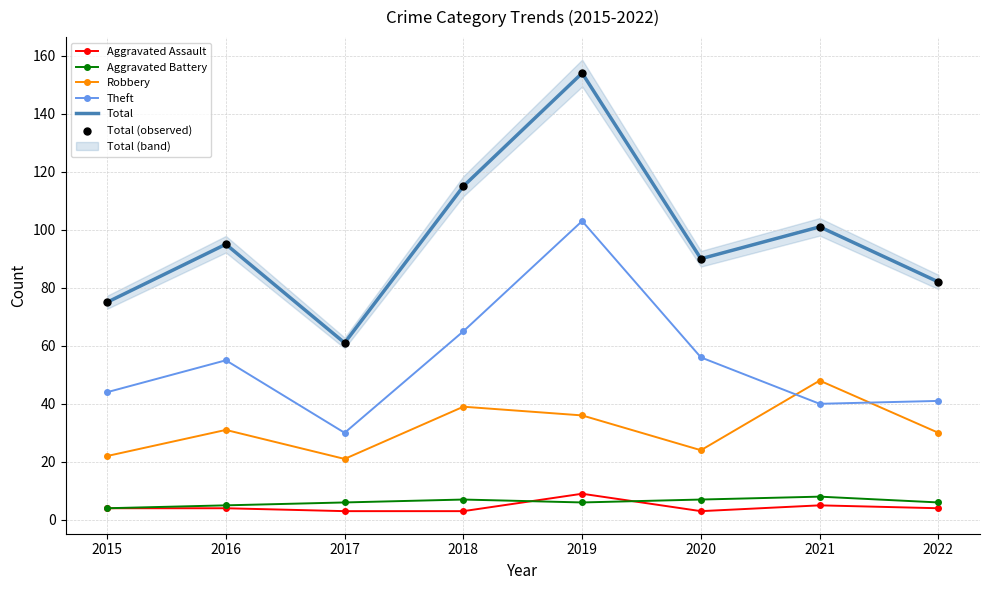

What are all the series names shown in the legend?

Aggravated Assault, Aggravated Battery, Robbery, Theft, Total, Total (observed)